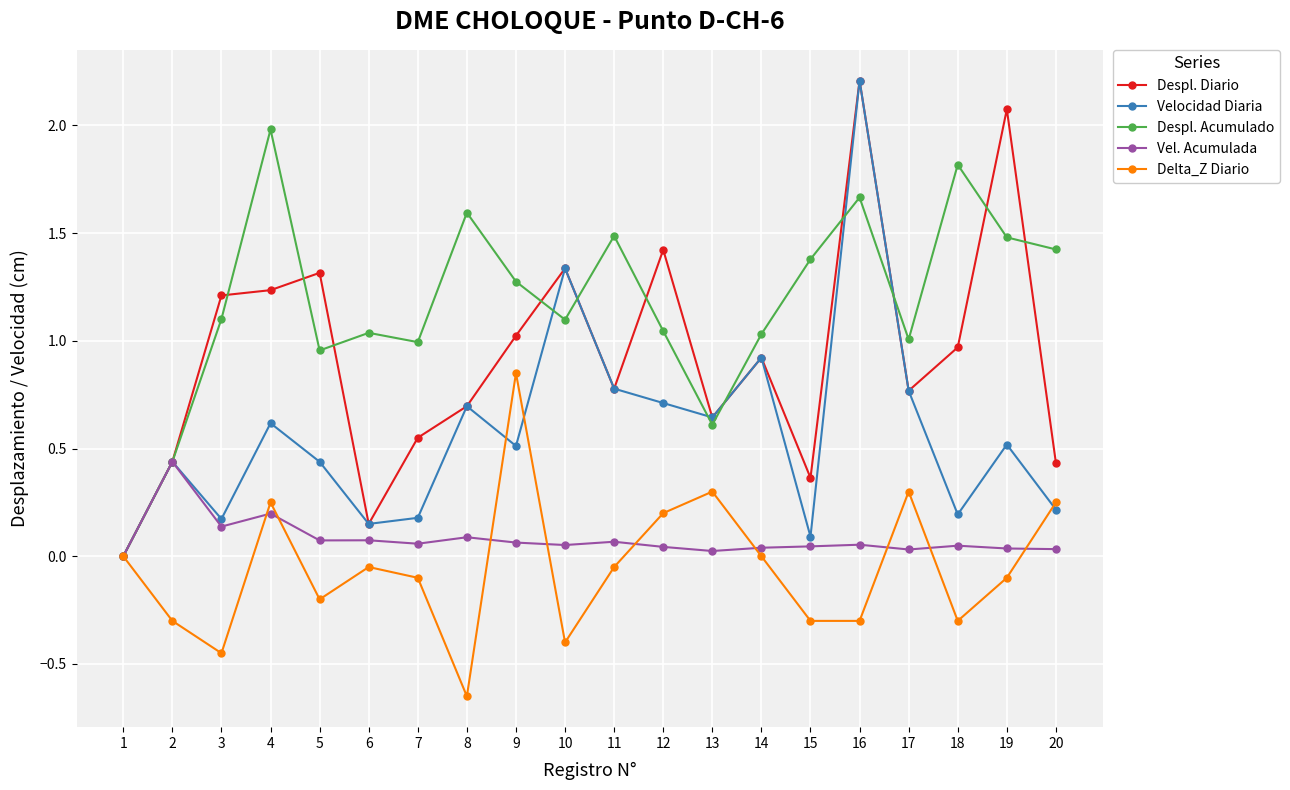

Is the value of Velocidad Diaria at 7 greater than the value of Vel. Acumulada at 9?

Yes